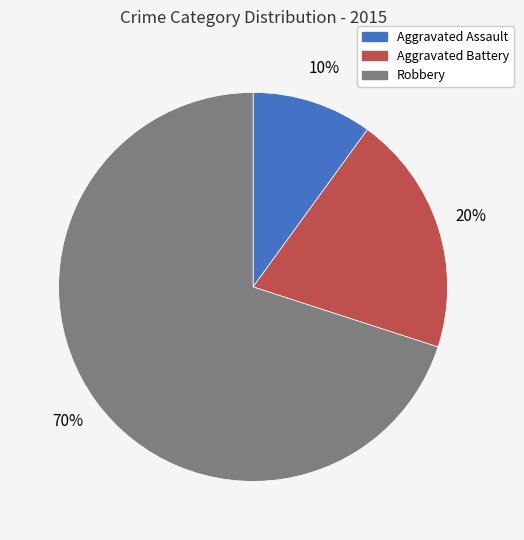

What percentage is the Aggravated Assault slice, to the nearest percent?

10%